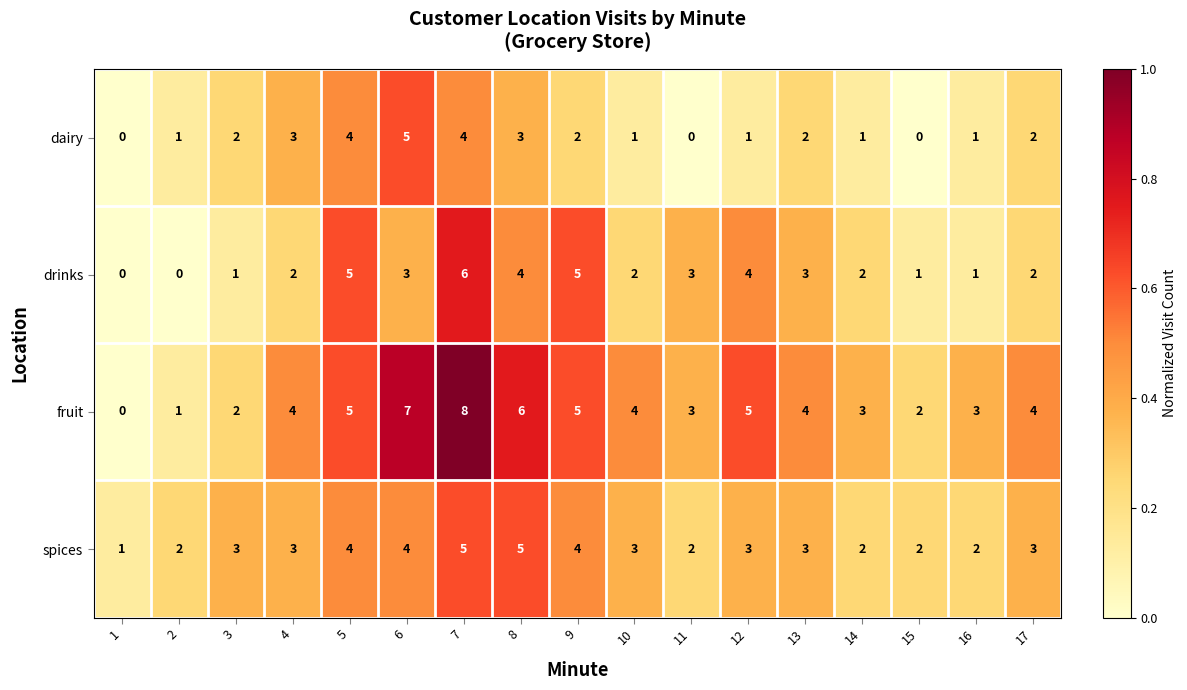

What is the maximum value shown in the chart?

8